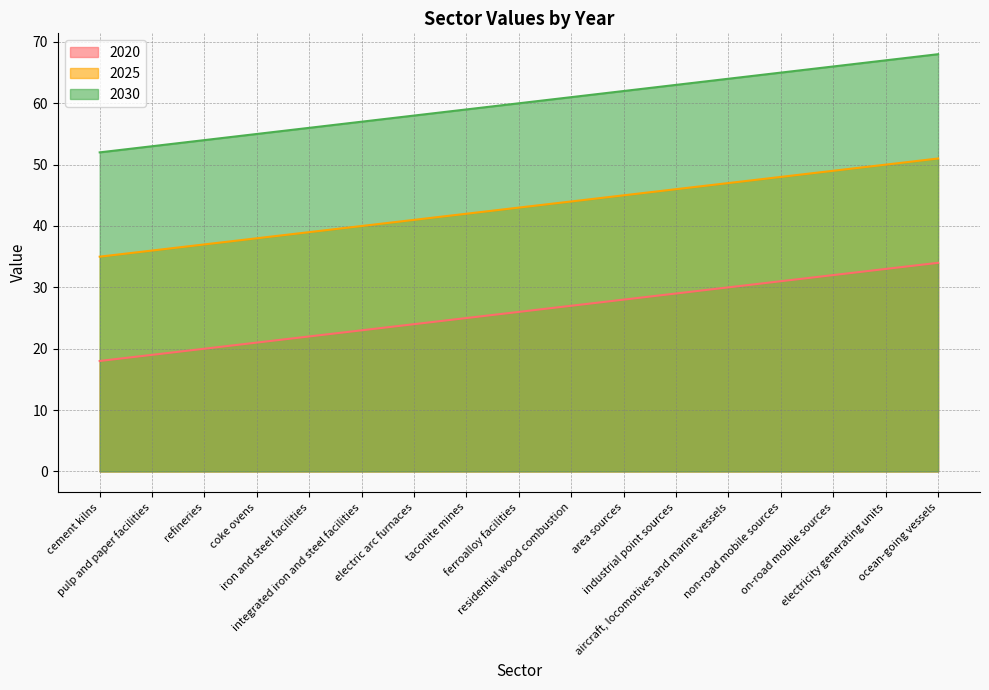

What is the difference between the 2025 values at taconite mines and refineries?

5